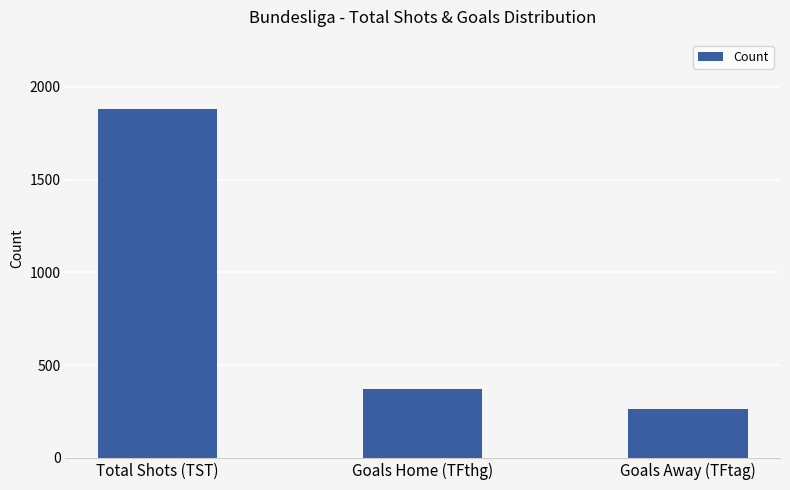

Which label corresponds to the largest value in the chart?

Total Shots (TST)